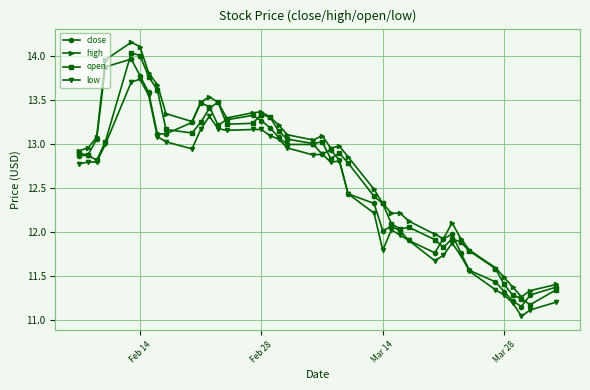

What is the difference between the maximum and minimum values in the low series?

2.7